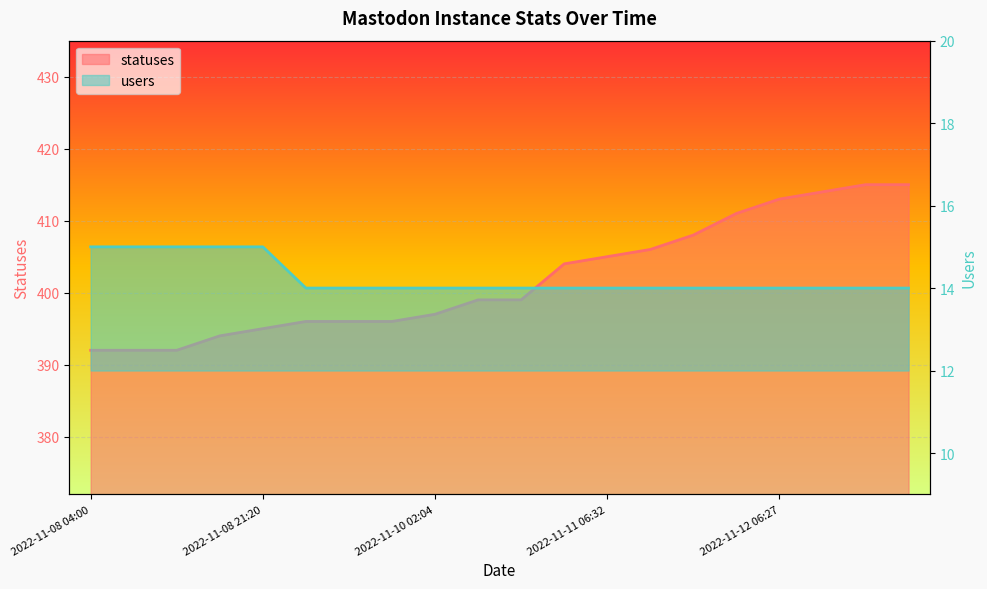

At how many categories does at least one series exceed 48?

20